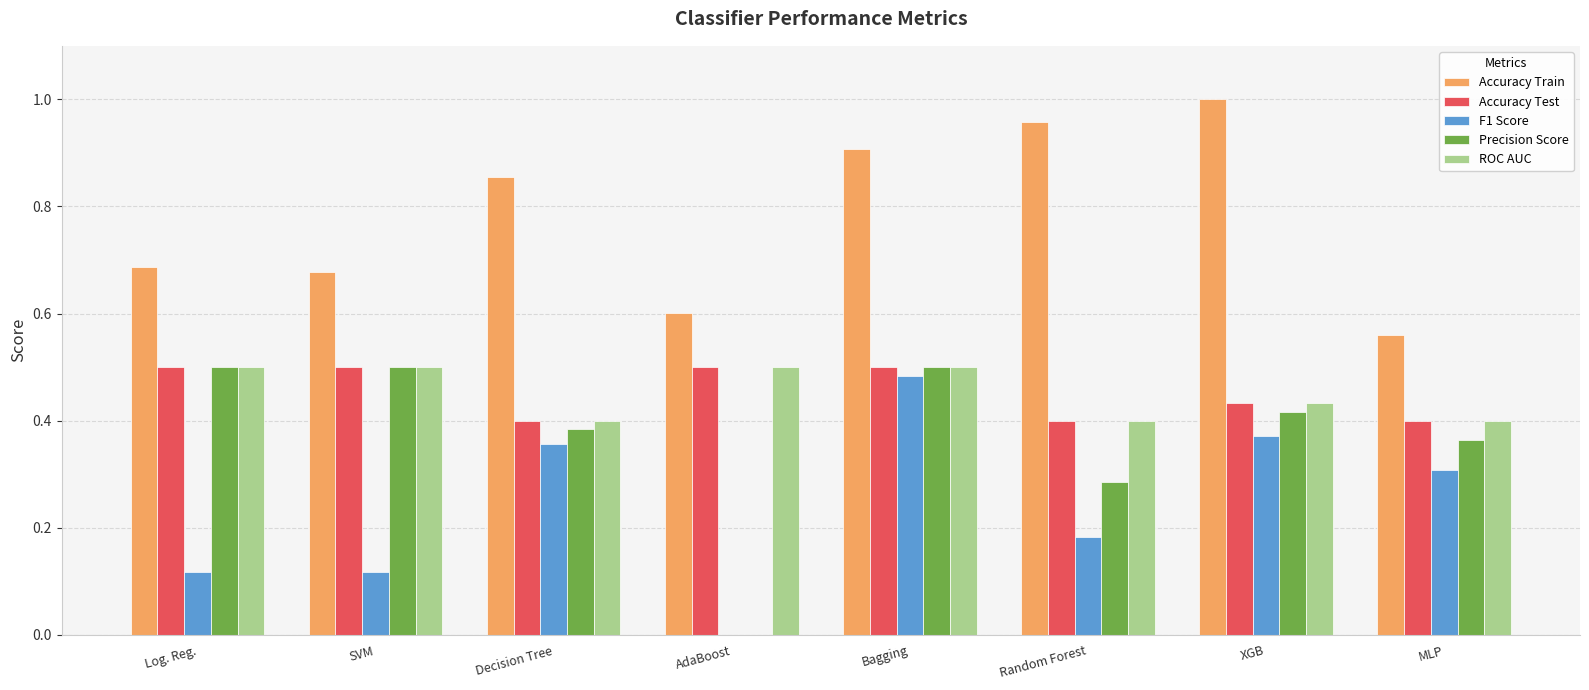

Is the value of Accuracy Train at SVM greater than the value of ROC AUC at Random Forest?

Yes